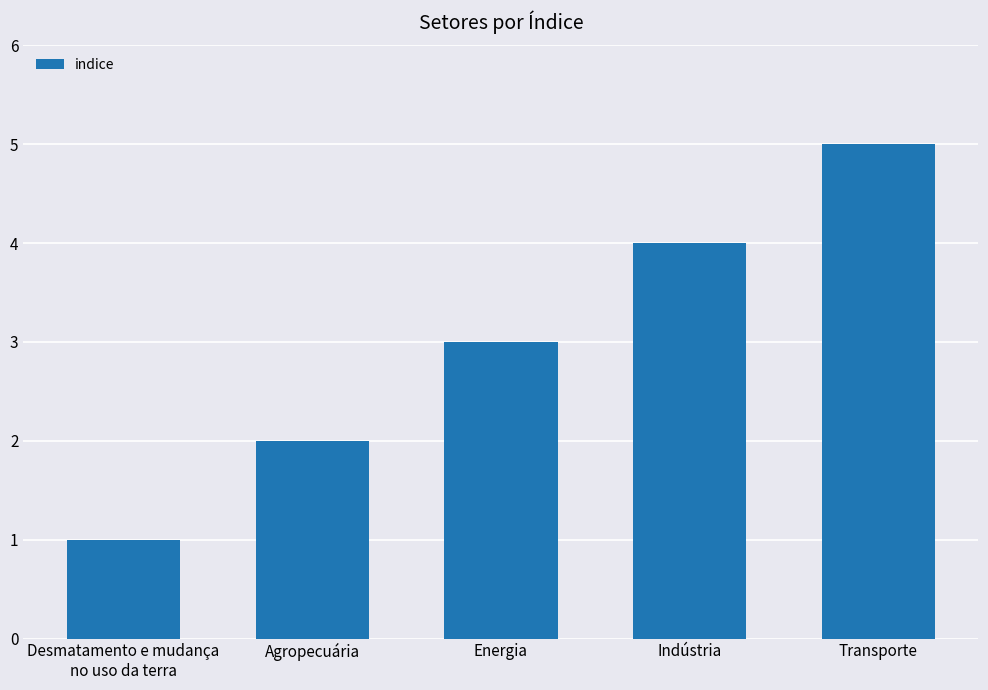

Reading right to left, extract all data points from this chart.

Transporte=5	Indústria=4	Energia=3	Agropecuária=2	Desmatamento e mudança
no uso da terra=1